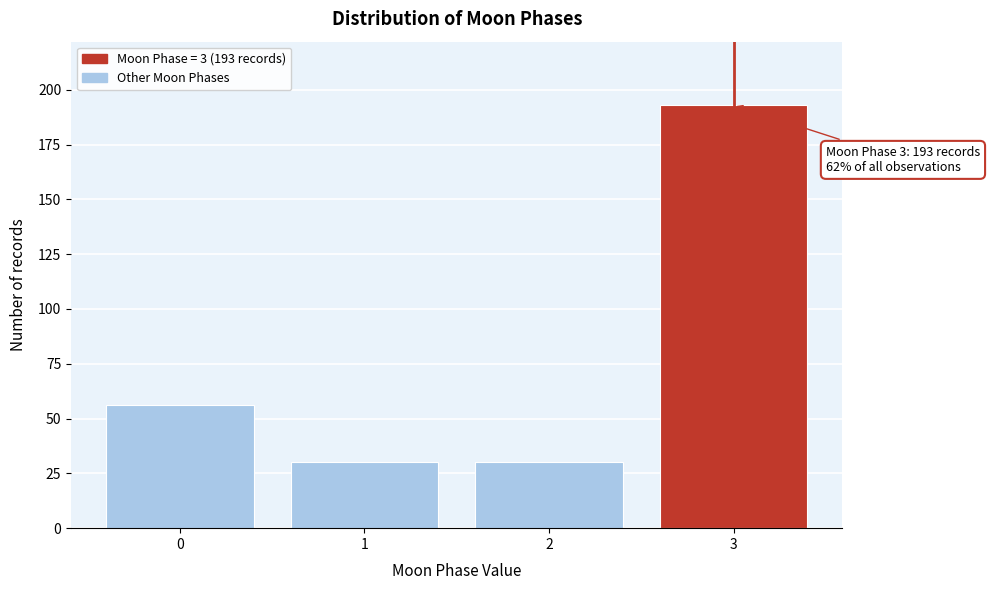

Reading right to left, extract all data points from this chart.

3=193	2=30	1=30	0=56